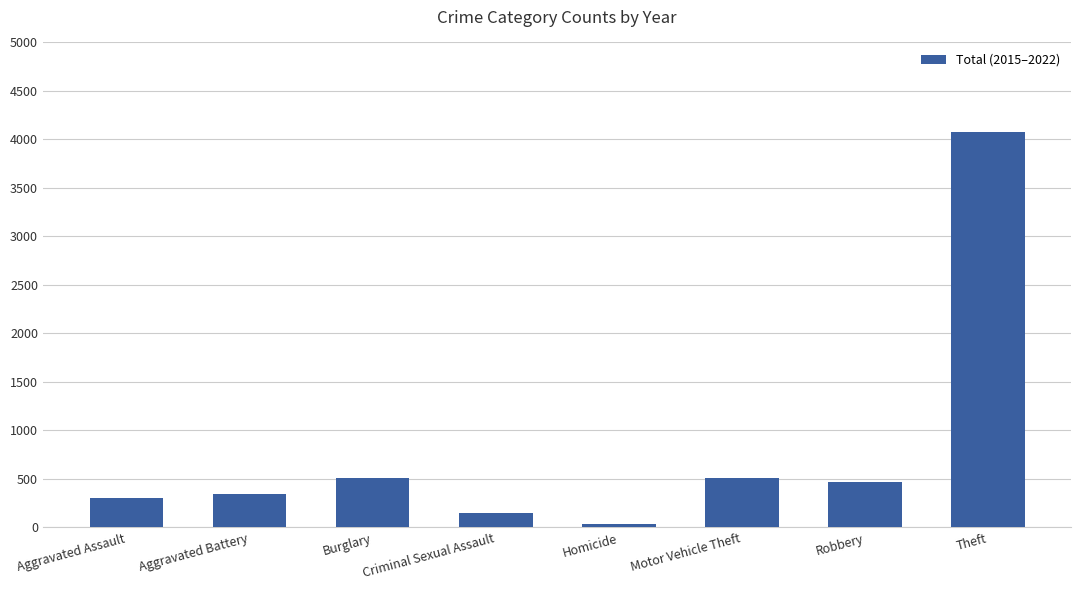

Which has a higher value, Theft or Motor Vehicle Theft?

Theft